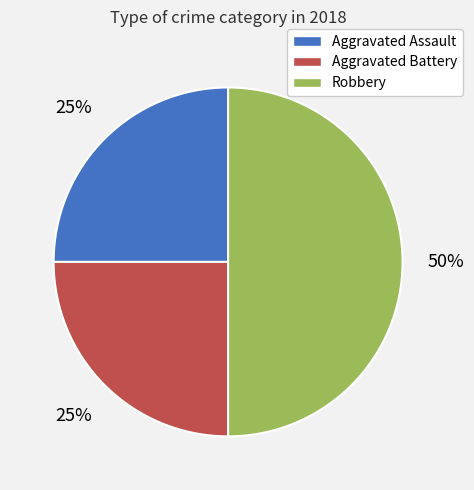

The Aggravated Battery slice represents 33% of the pie. True or false?

False